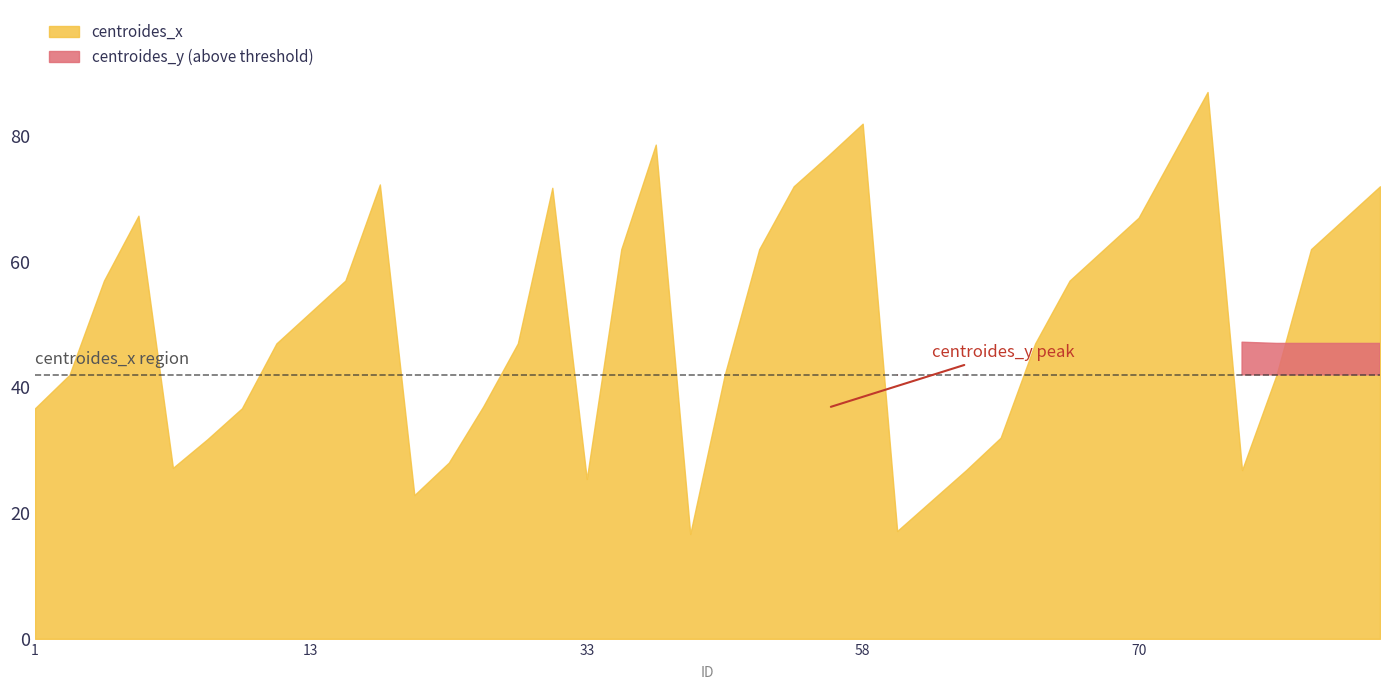

Where does the centroides_x series first go above 52?

5